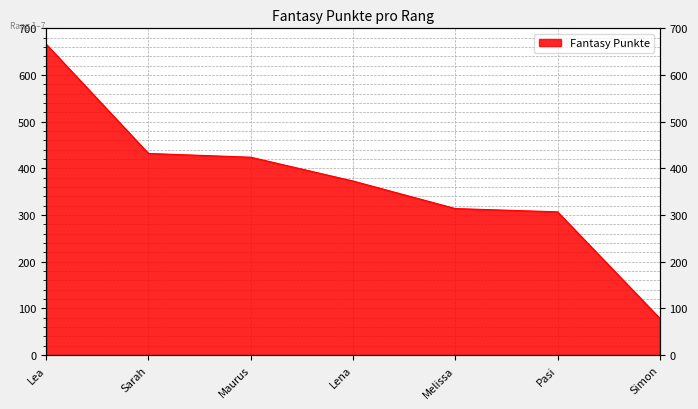

Which category has the lowest value across all series?

Simon